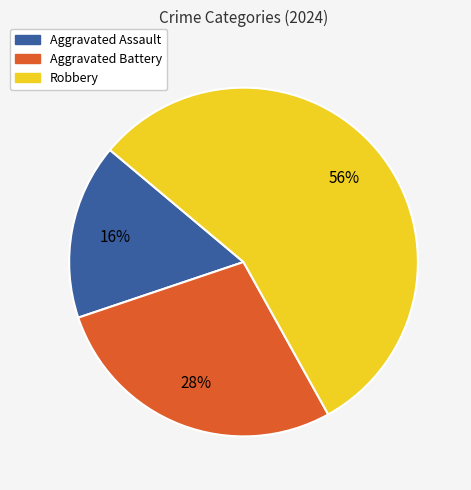

To the nearest percent, what percentage of the pie is Aggravated Assault?

16%